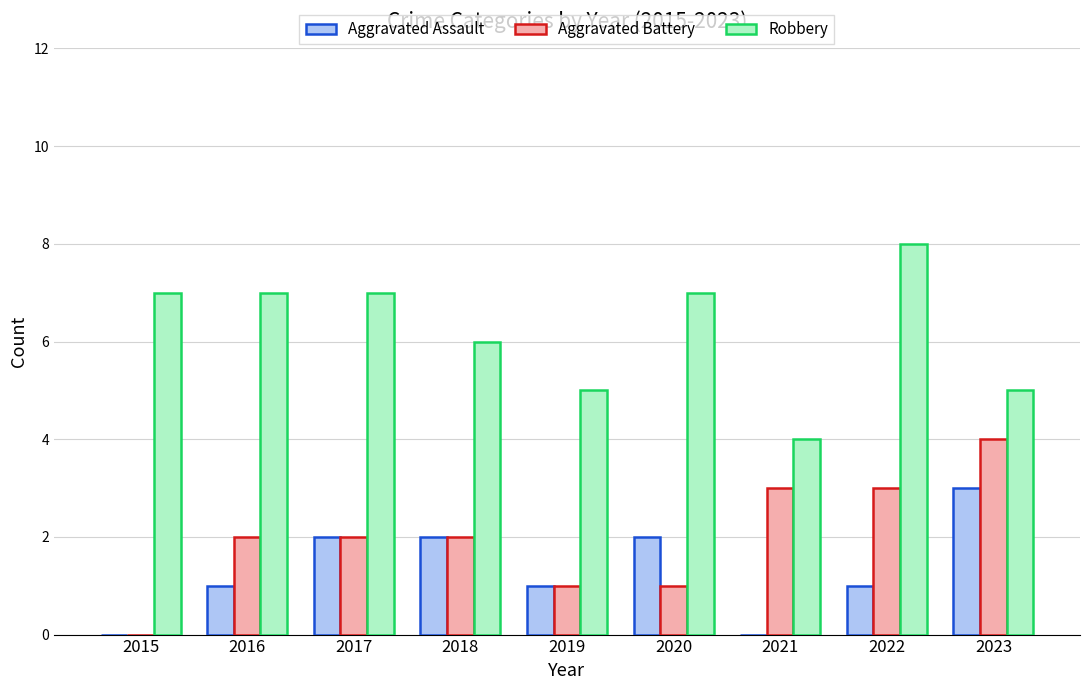

What is the highest value of the Robbery series?

8